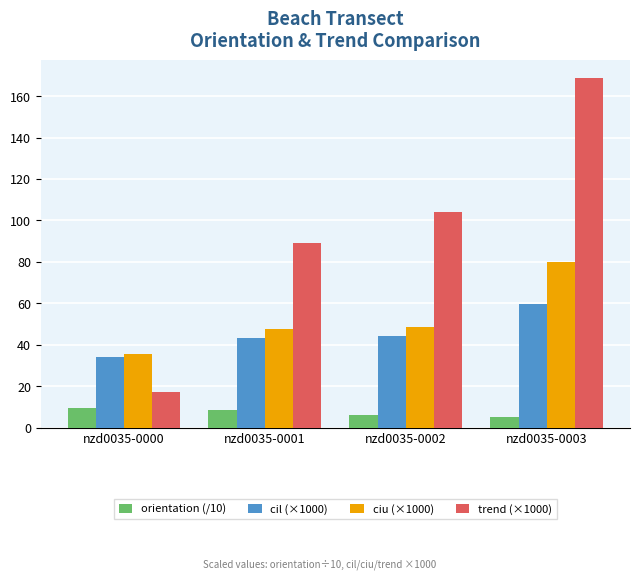

What is the maximum value shown in the chart?

168.8